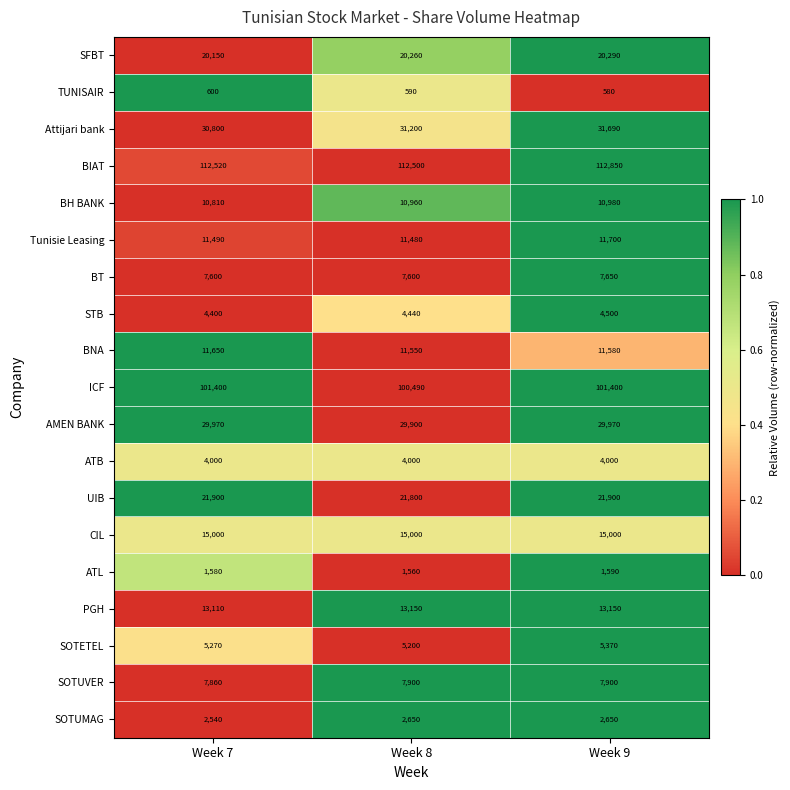

Count the number of data series in this chart.

19